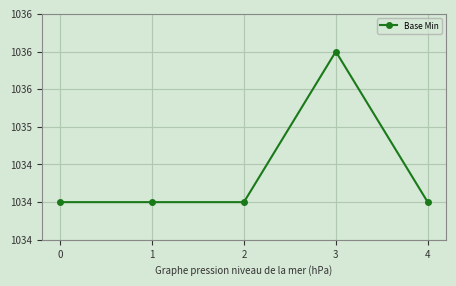

Which label corresponds to the largest value in the chart?

3